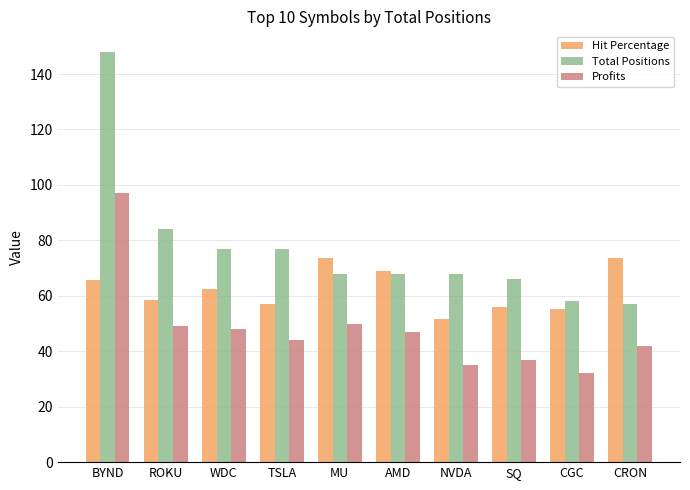

What is the minimum value shown in the chart?

32.0